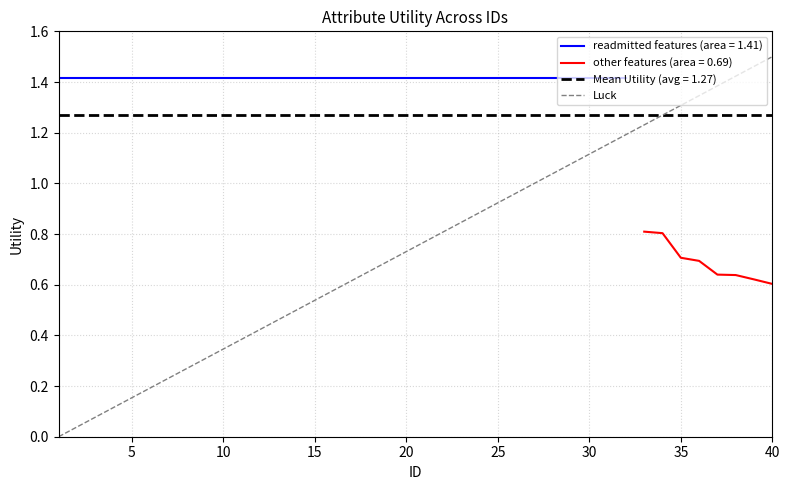

Which has a higher value, 0 or 5?

5